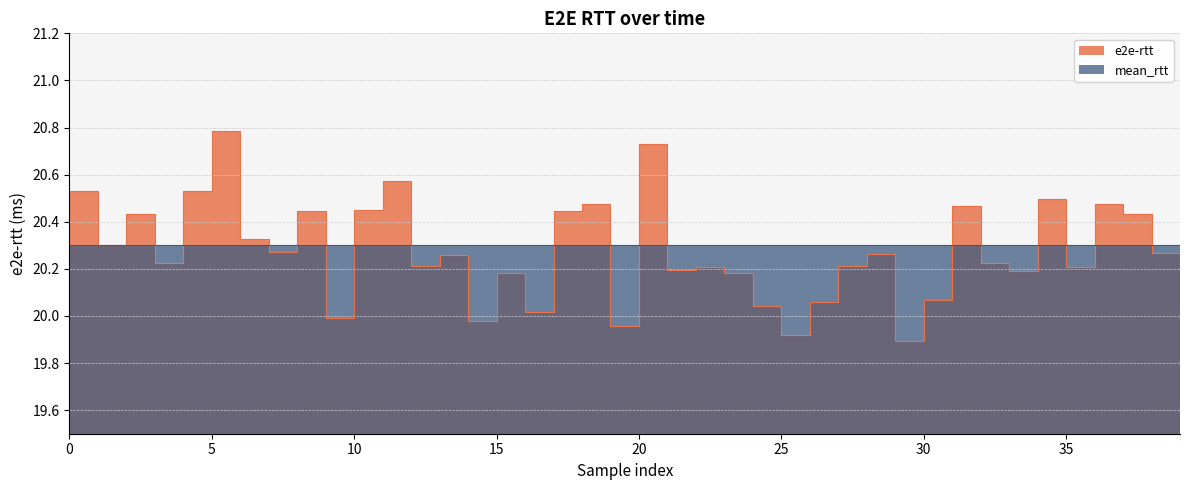

What is the sum of all values?

811.1